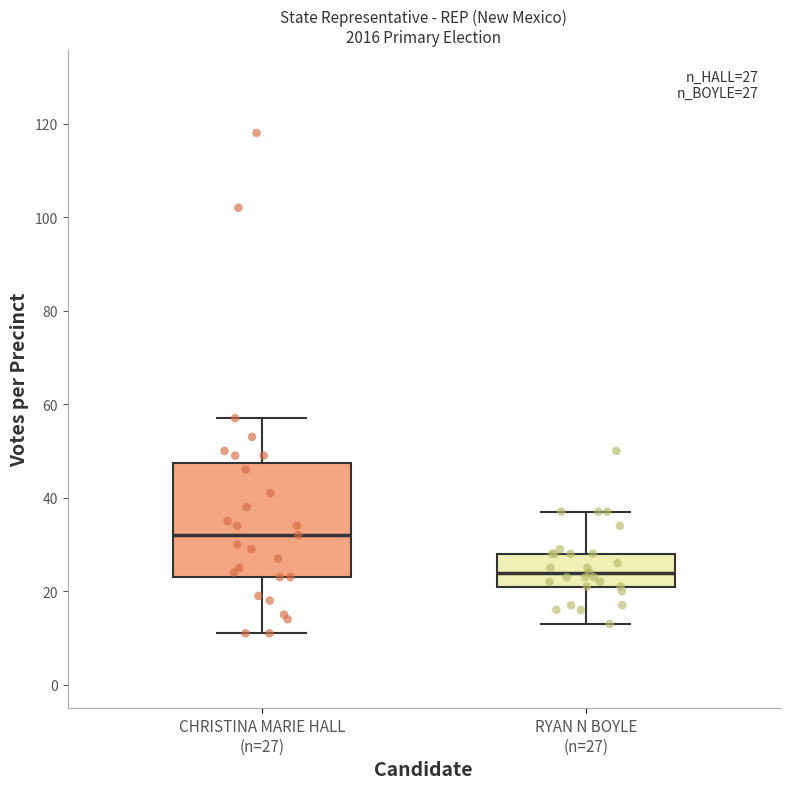

Which box's median line is the lowest?

RYAN N BOYLE (n=27)